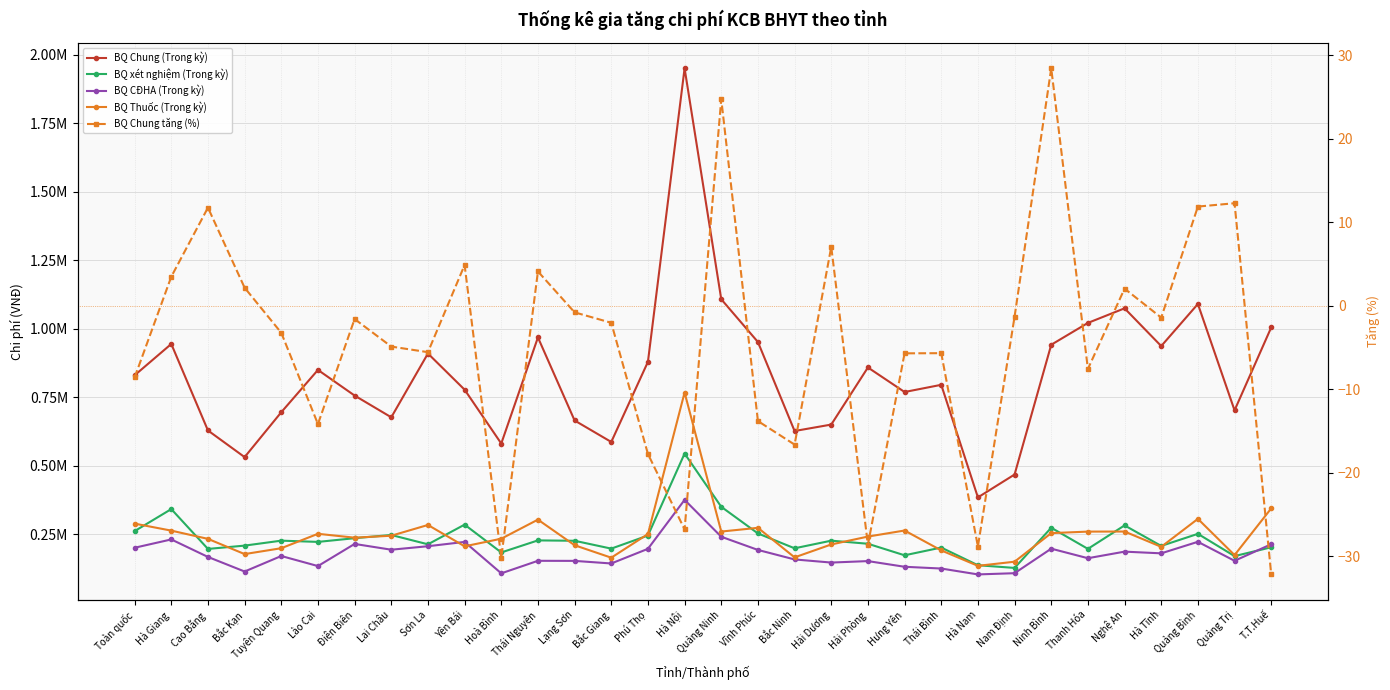

True or false: BQ CĐHA (Trong kỳ) and BQ Chung tăng (%) cross at least once.

False